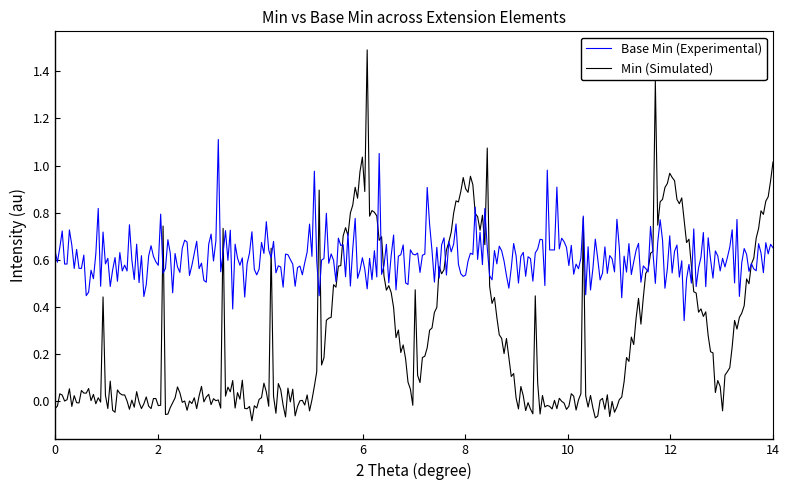

Does the chart have visible grid lines?

No